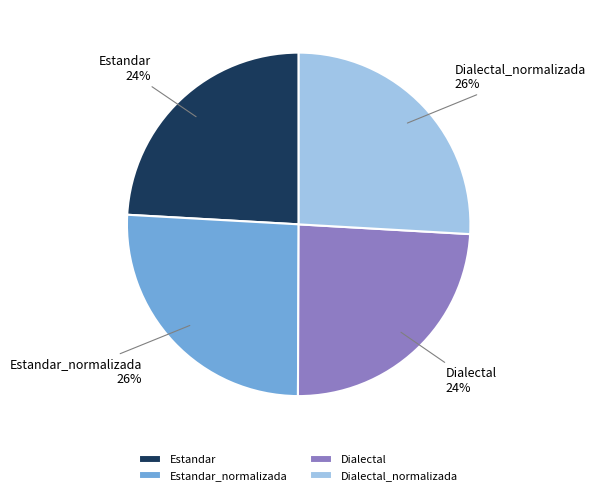

What is the ratio of the value at Estandar_normalizada to the value at Estandar?

1.1